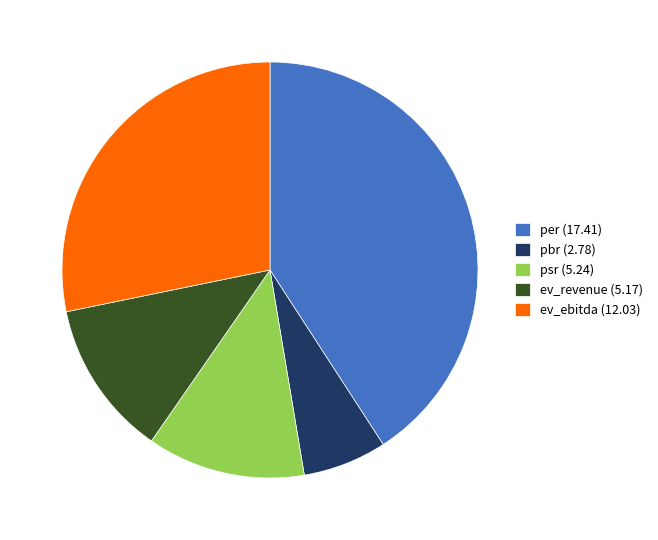

What is the smallest slice in the pie chart?

pbr